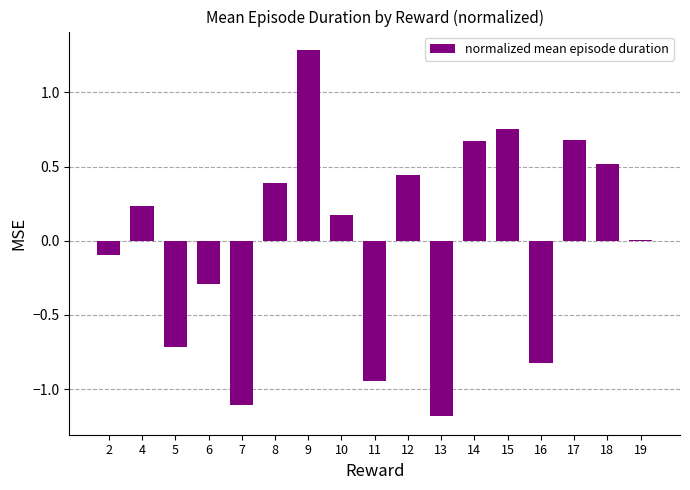

Count the number of data series in this chart.

1